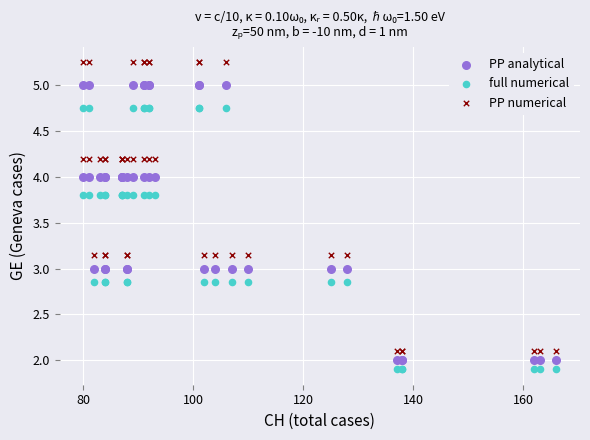

Which series reaches the maximum Y coordinate?

PP numerical